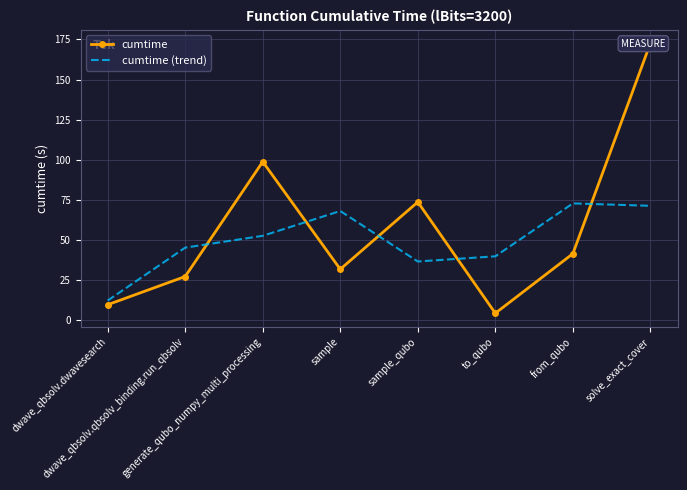

What is the label of the 7th point from the right?

dwave_qbsolv.qbsolv_binding.run_qbsolv